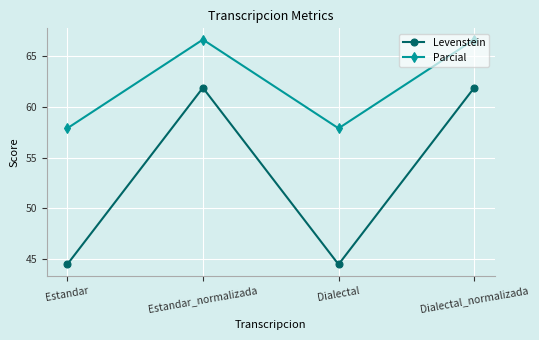

What is the difference between the highest and lowest values at Dialectal_normalizada?

4.8